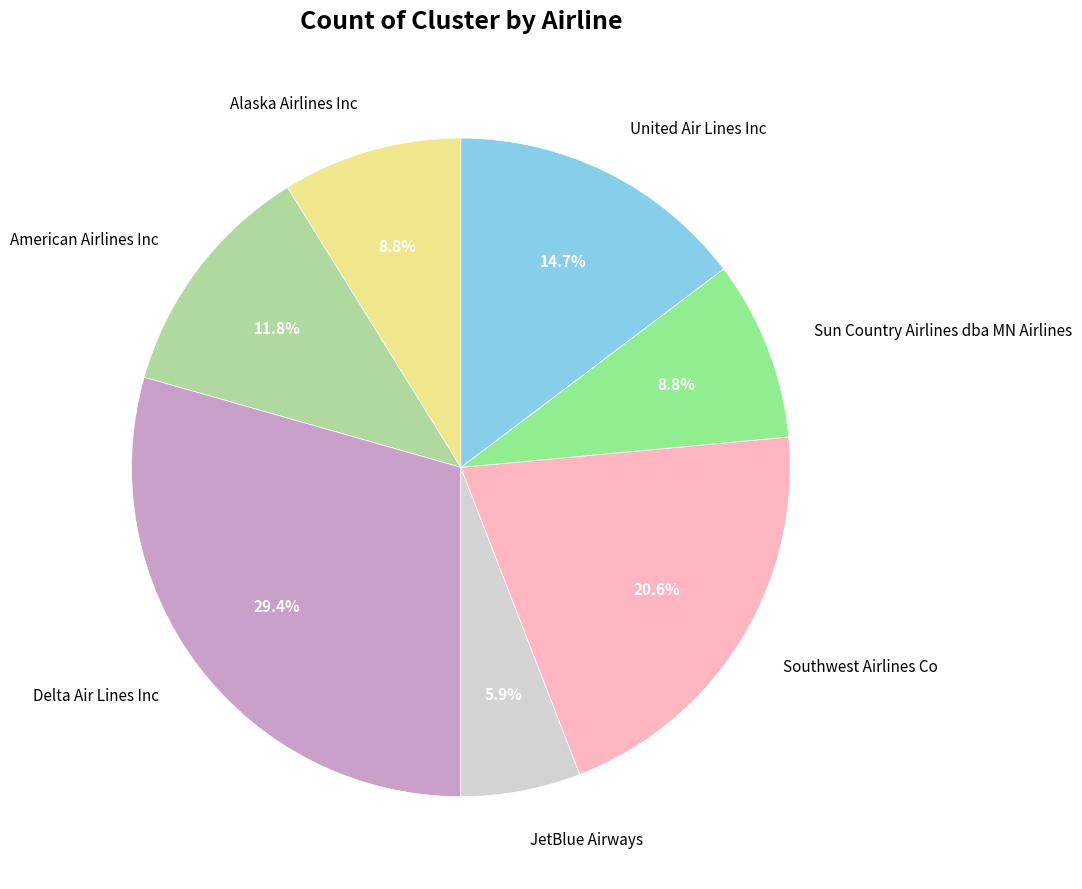

Count the number of slices in the pie.

7